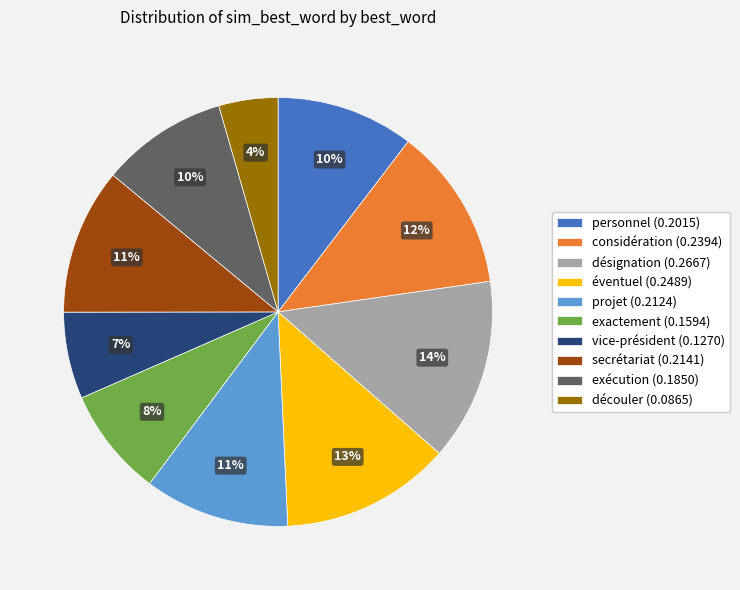

Between vice-président and secrétariat, which is larger?

secrétariat